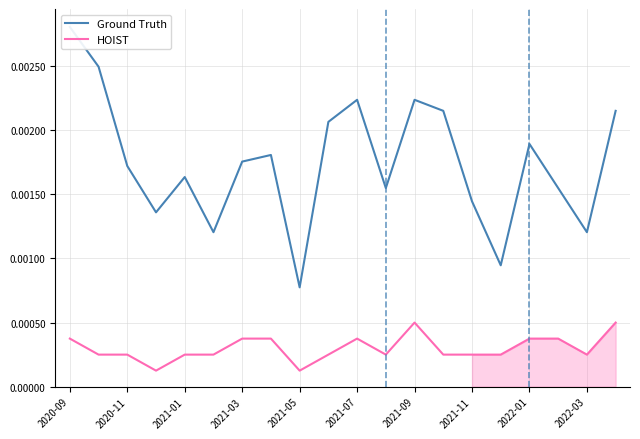

True or false: HOIST and Ground Truth cross at least once.

False